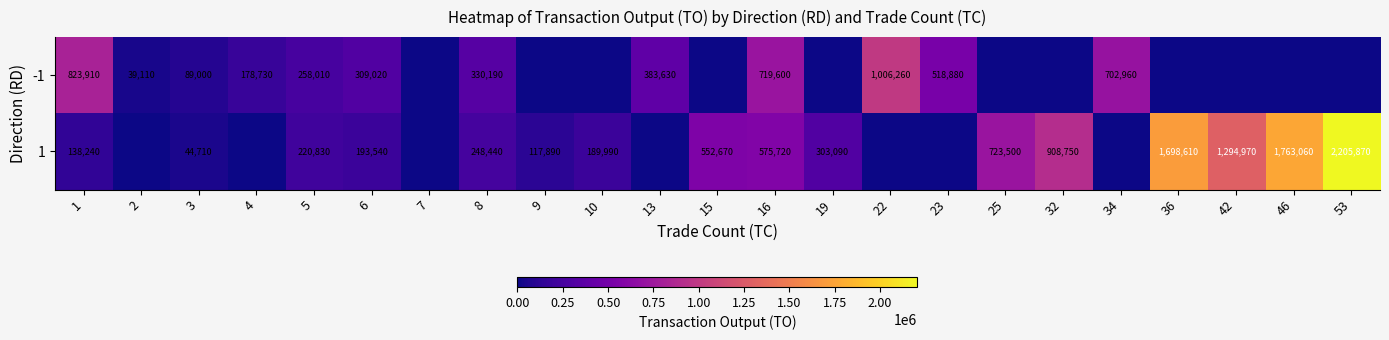

What is the sum of the 1 values at 15 and 36?

2251280